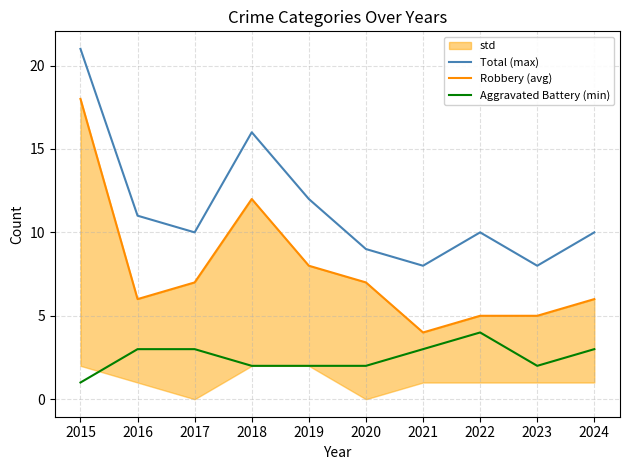

What is the value of the Robbery (avg) point at the 9th from the left?

5